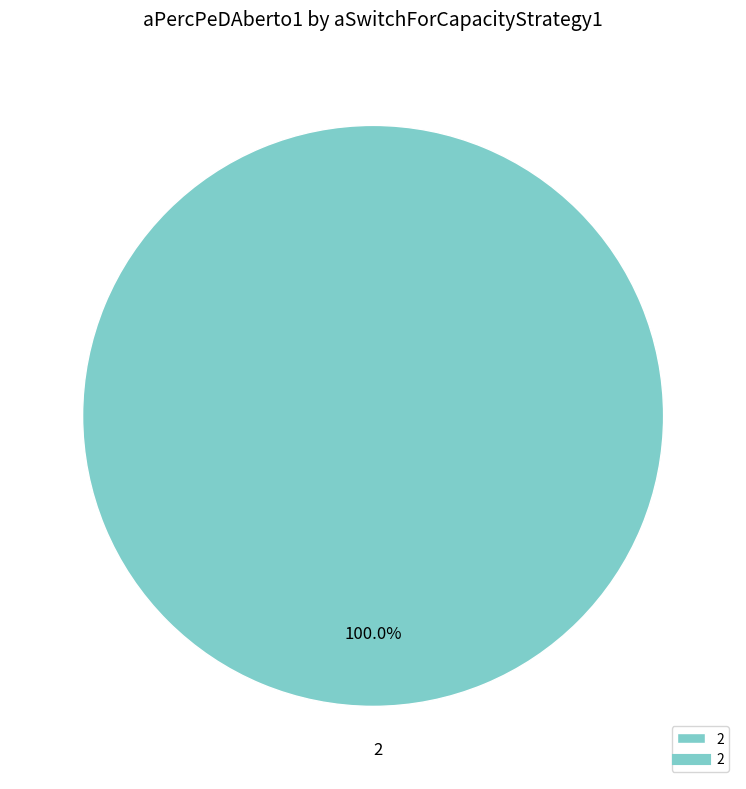

Rank the categories by value from highest to lowest.

2